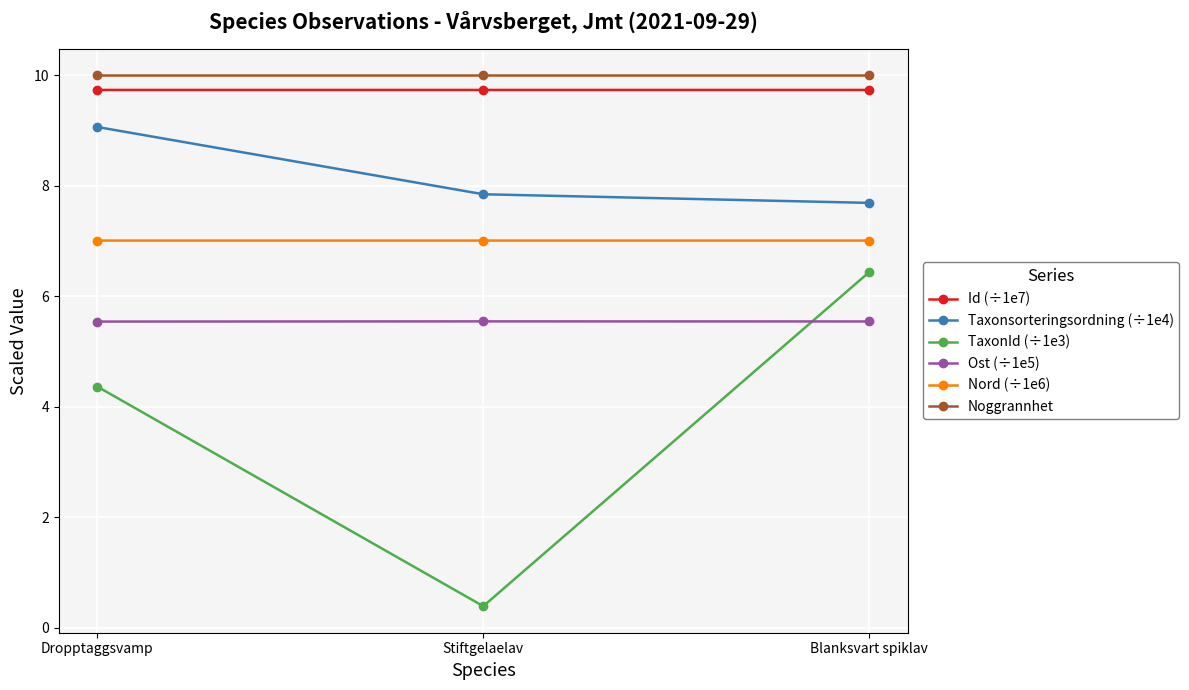

Reading left to right, what are all the values shown in this chart?

Id (÷1e7): Dropptaggsvamp=9.7	Stiftgelaelav=9.7	Blanksvart spiklav=9.7
Taxonsorteringsordning (÷1e4): Dropptaggsvamp=9.1	Stiftgelaelav=7.8	Blanksvart spiklav=7.7
TaxonId (÷1e3): Dropptaggsvamp=4.4	Stiftgelaelav=0.4	Blanksvart spiklav=6.4
Ost (÷1e5): Dropptaggsvamp=5.5	Stiftgelaelav=5.5	Blanksvart spiklav=5.5
Nord (÷1e6): Dropptaggsvamp=7.0	Stiftgelaelav=7.0	Blanksvart spiklav=7.0
Noggrannhet: Dropptaggsvamp=10.0	Stiftgelaelav=10.0	Blanksvart spiklav=10.0